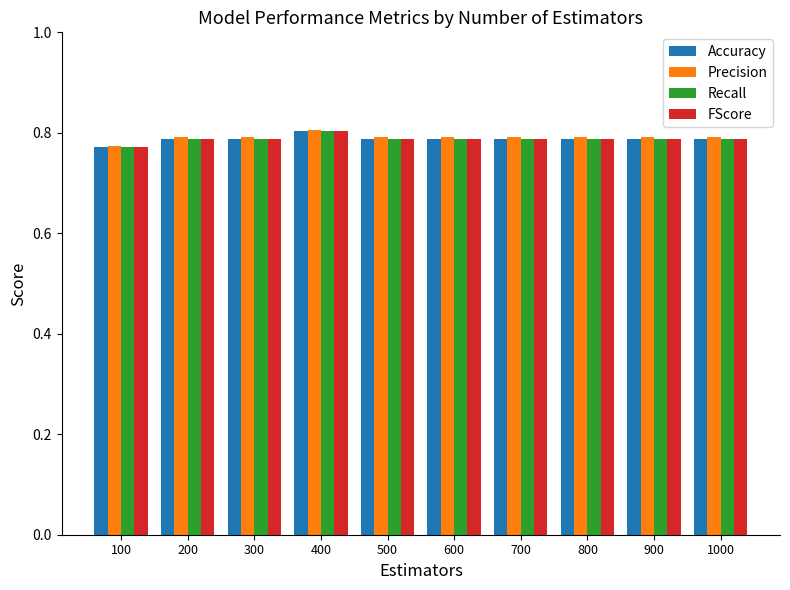

How many Recall values are between 0 and 1?

10